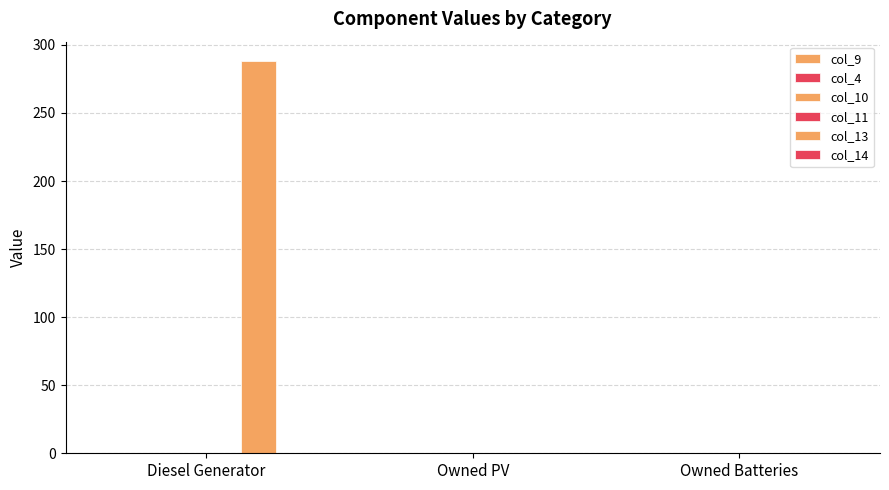

Between Owned PV and Owned Batteries, which series saw the biggest shift?

col_9